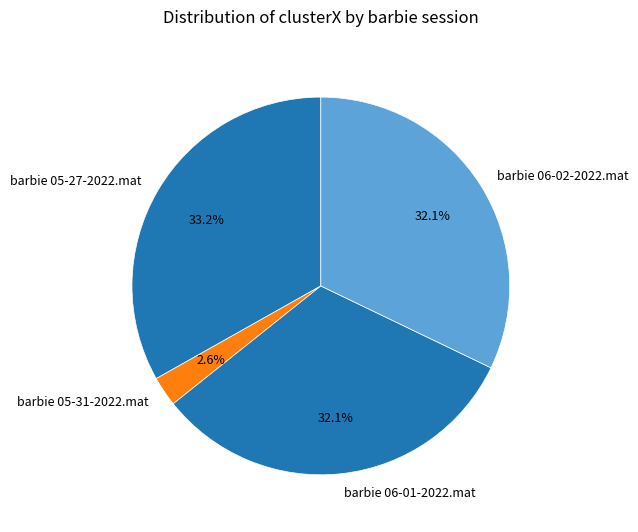

To the nearest percent, what portion does barbie 05-31-2022.mat represent?

3%